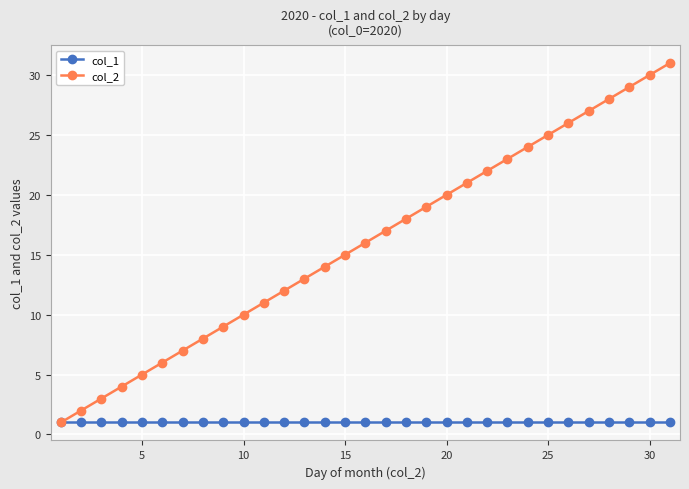

What is the average value of the col_2 series?

16